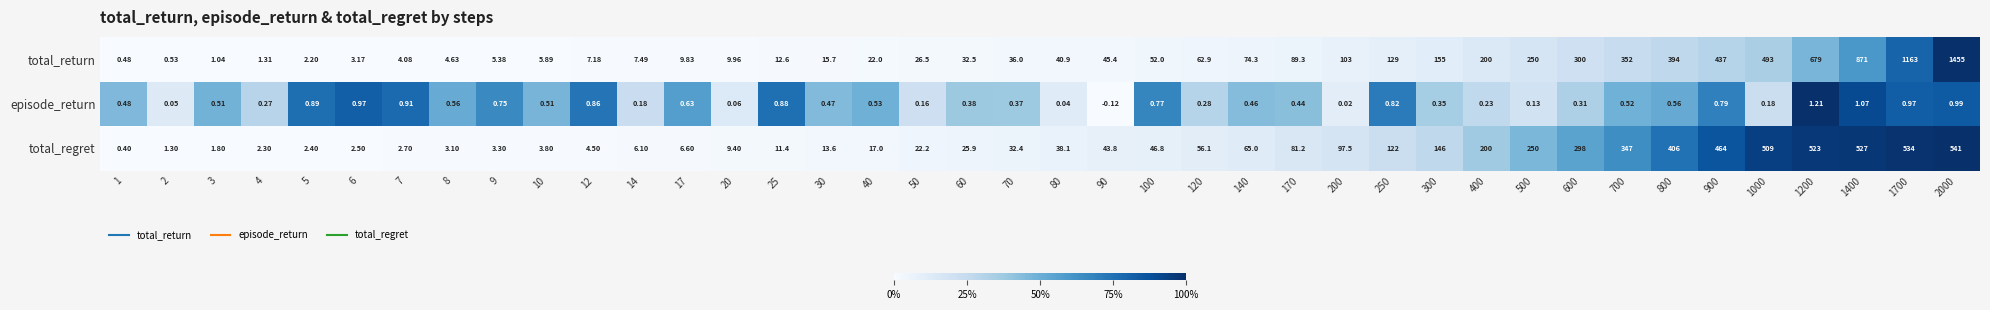

Which series has the largest range (max minus min)?

total_return